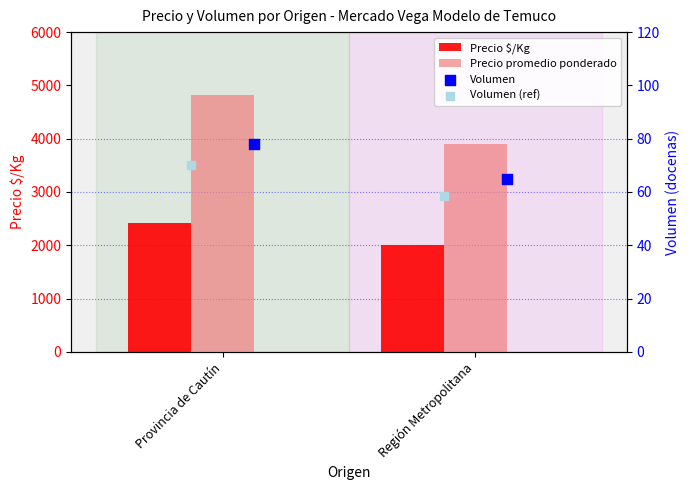

What are all the series names shown in the legend?

Precio $/Kg, Precio promedio ponderado, Volumen, Volumen (ref)